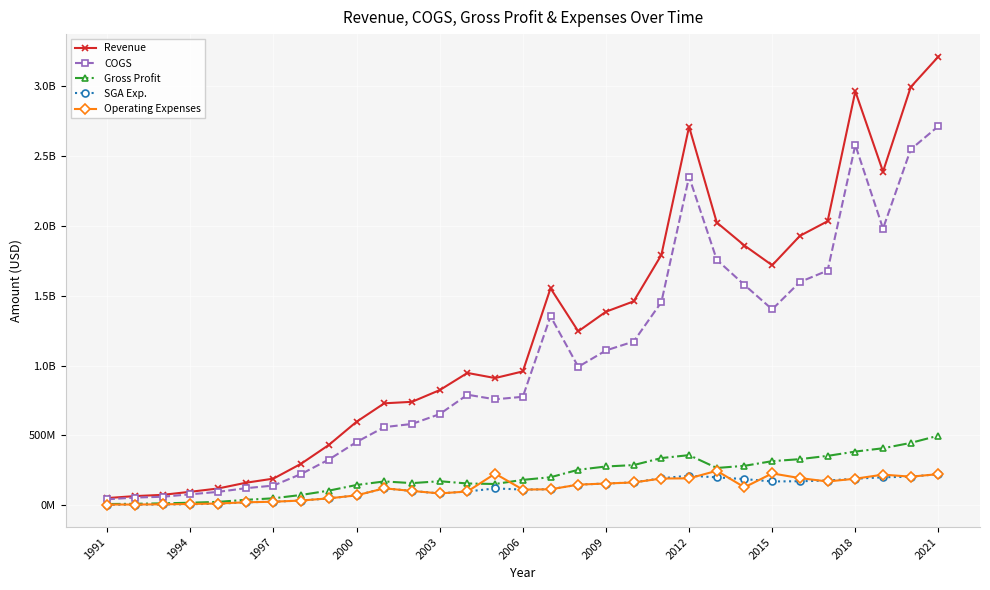

At how many categories does at least one series exceed 1752528537?

10